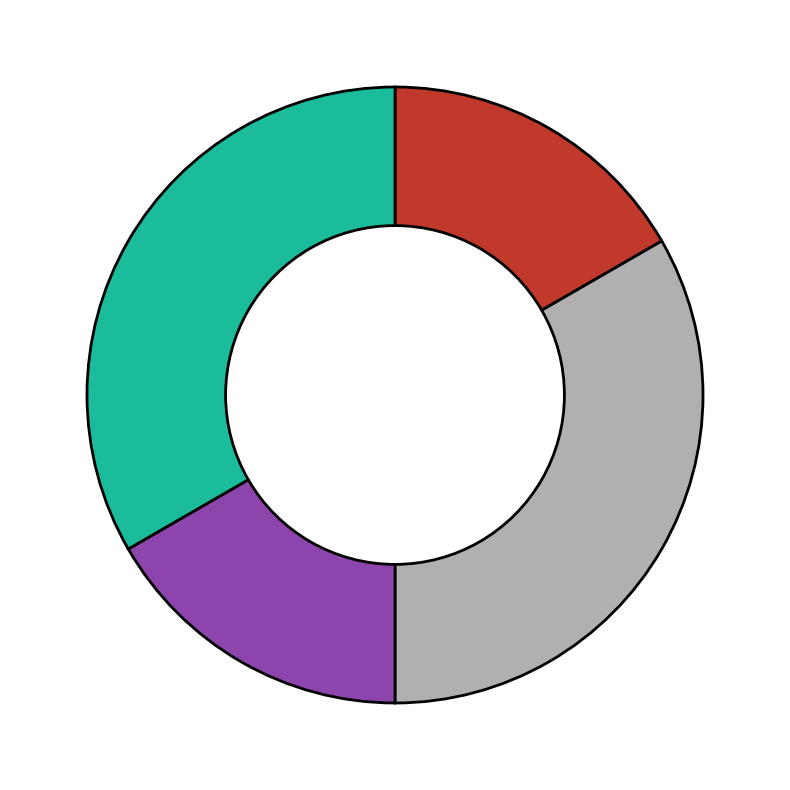

Is there any slice that represents more than half of the pie?

No